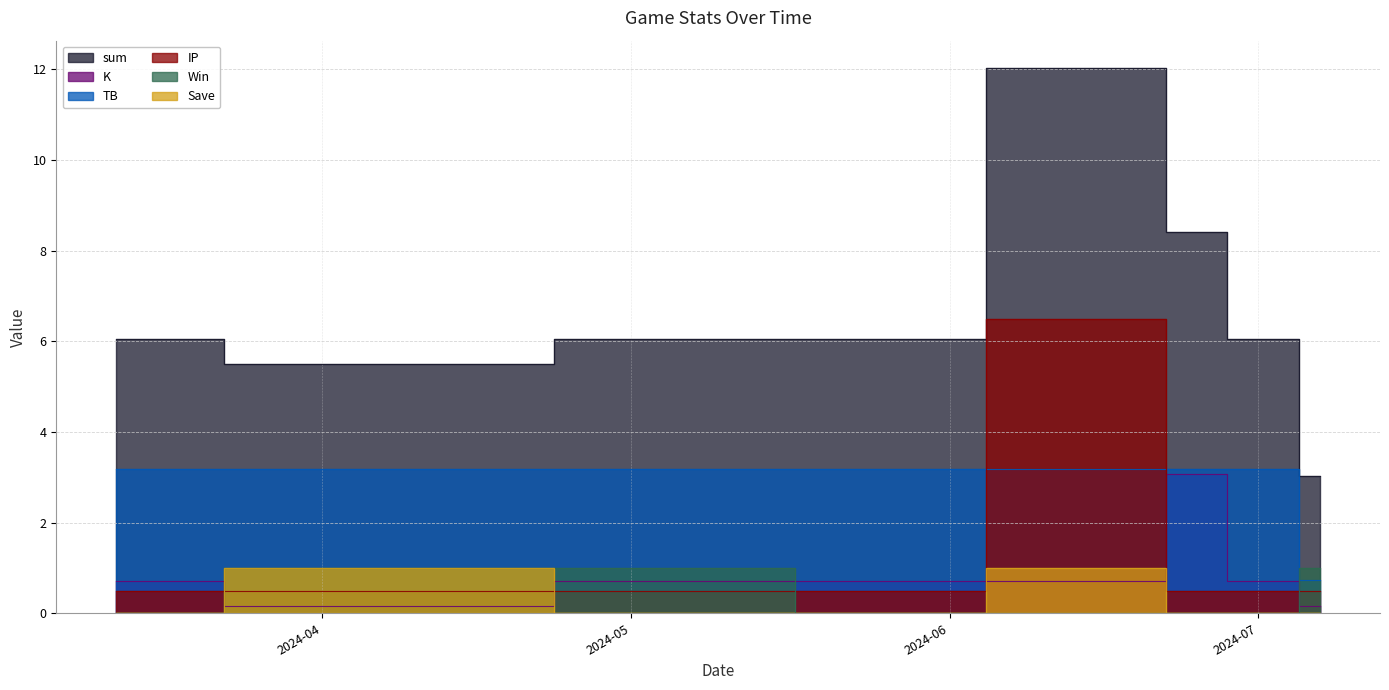

Is the value of K at 2024-07-07 greater than the value of TB at 2024-06-23?

No